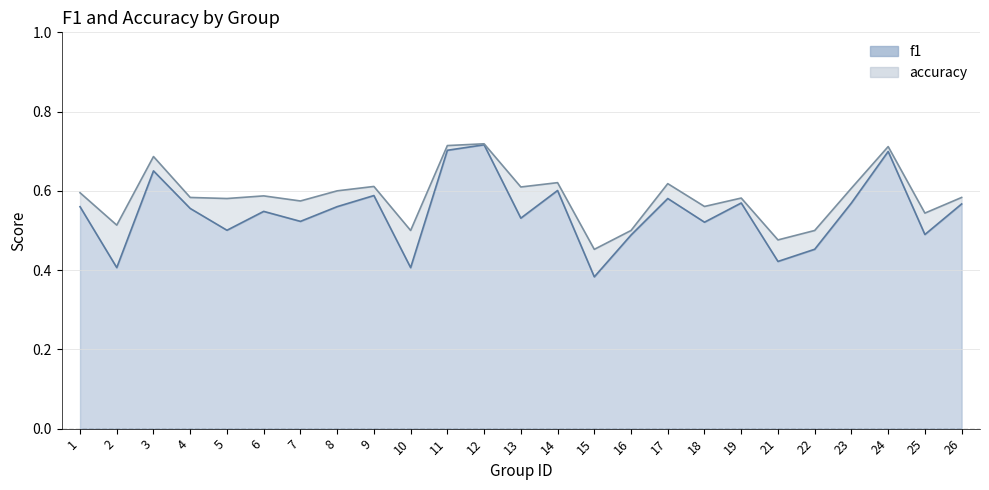

Count the accuracy values in the range 0 to 1.

25